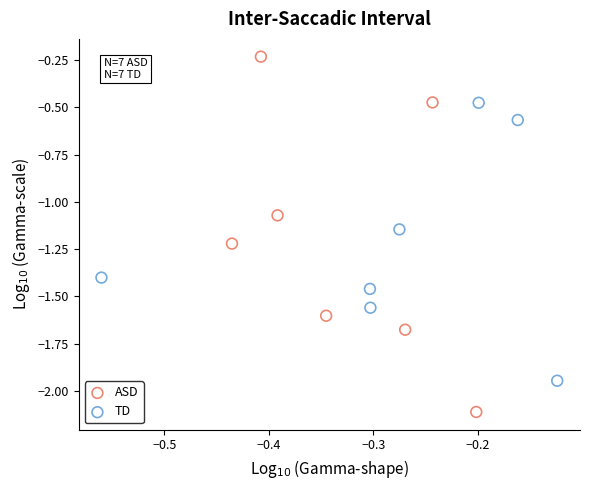

Which series has the largest Y range (max minus min)?

ASD